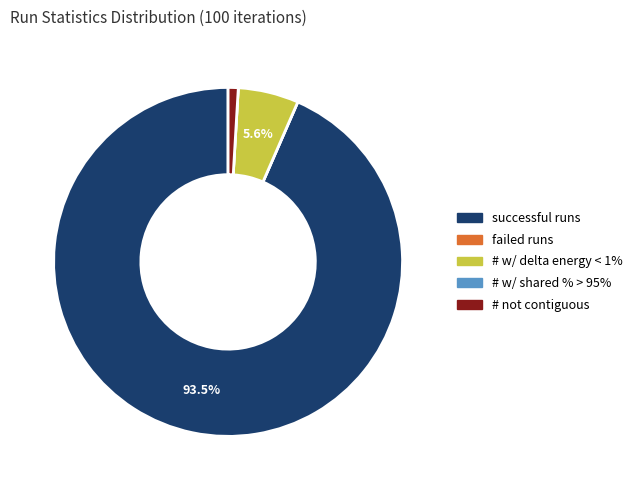

Which slice is the largest?

successful runs